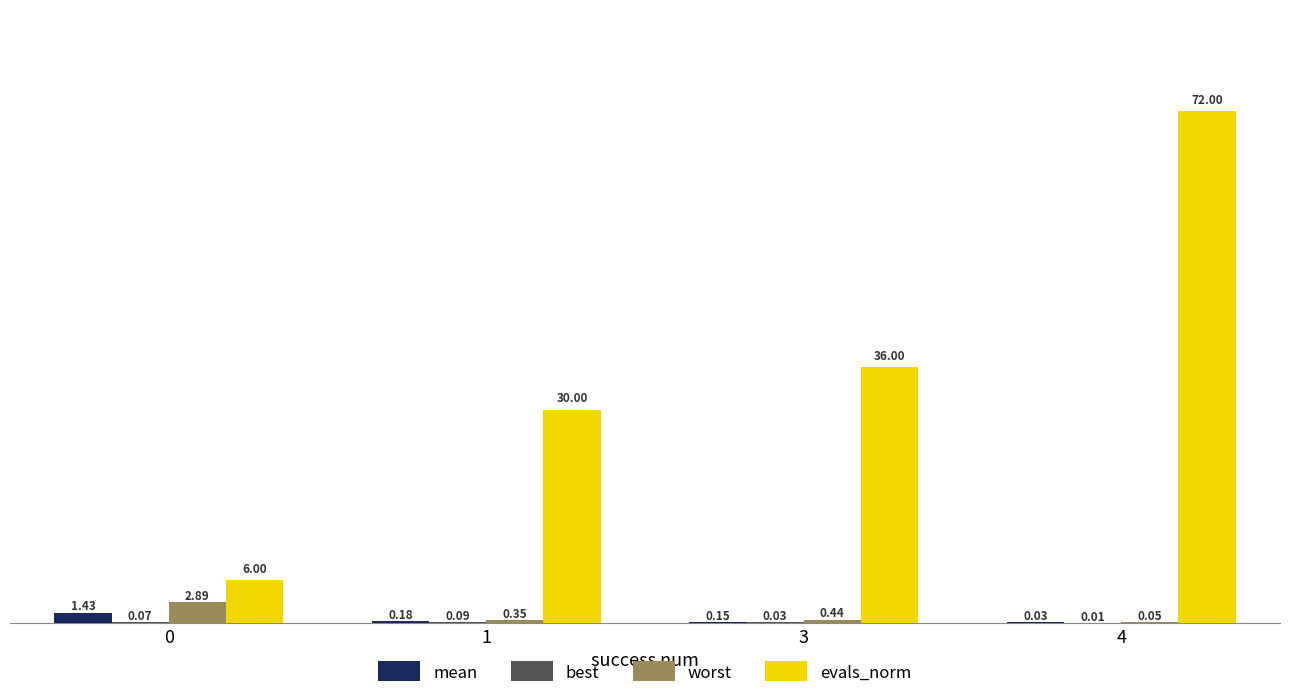

What is the average value of the worst series?

0.9